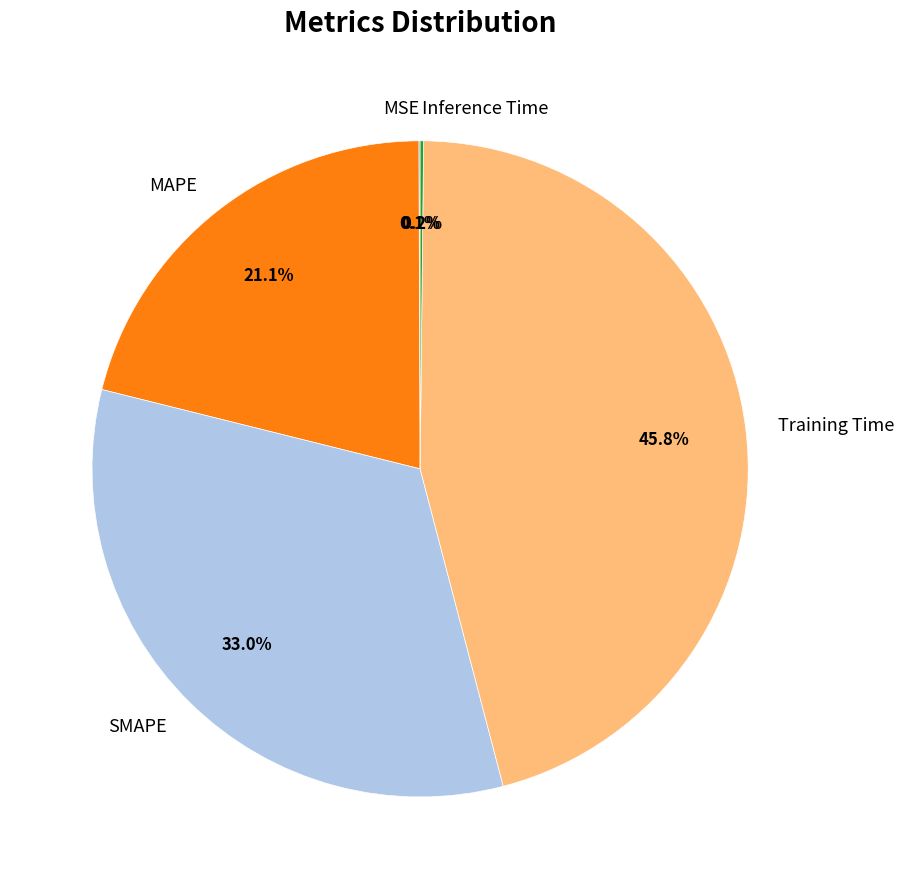

Is there any slice that represents more than half of the pie?

No